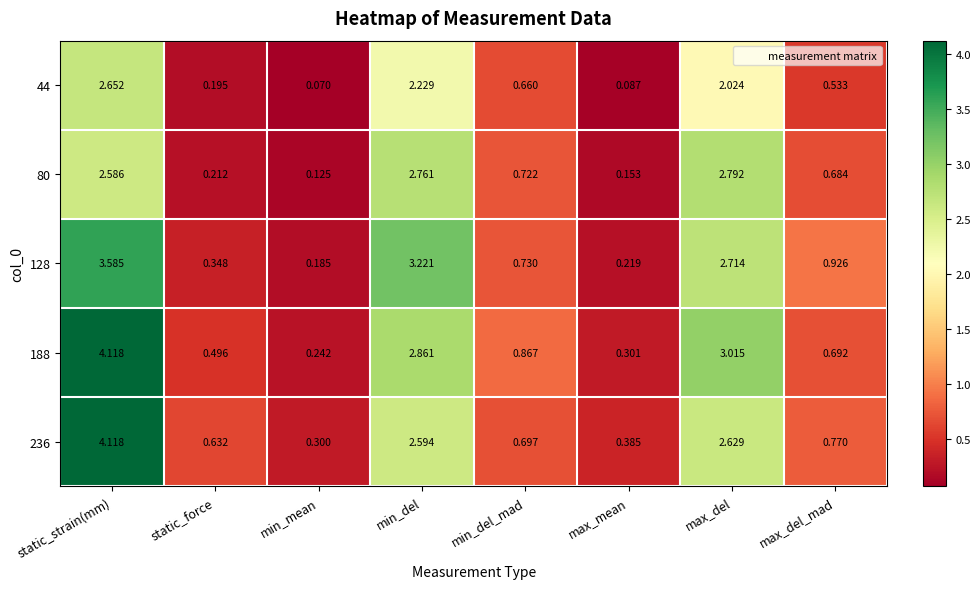

At which category does the chart reach its peak across all series?

static_strain(mm)